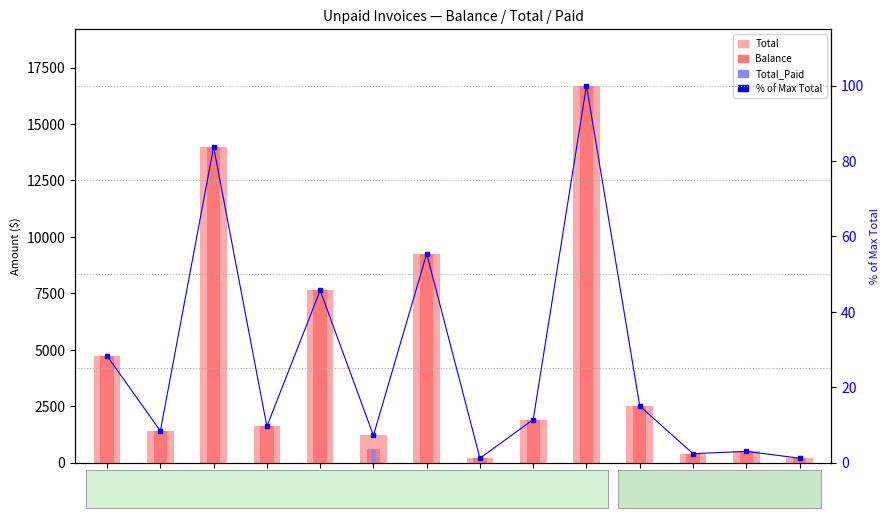

Is it true that Balance equals 106.0 at 24292?

False